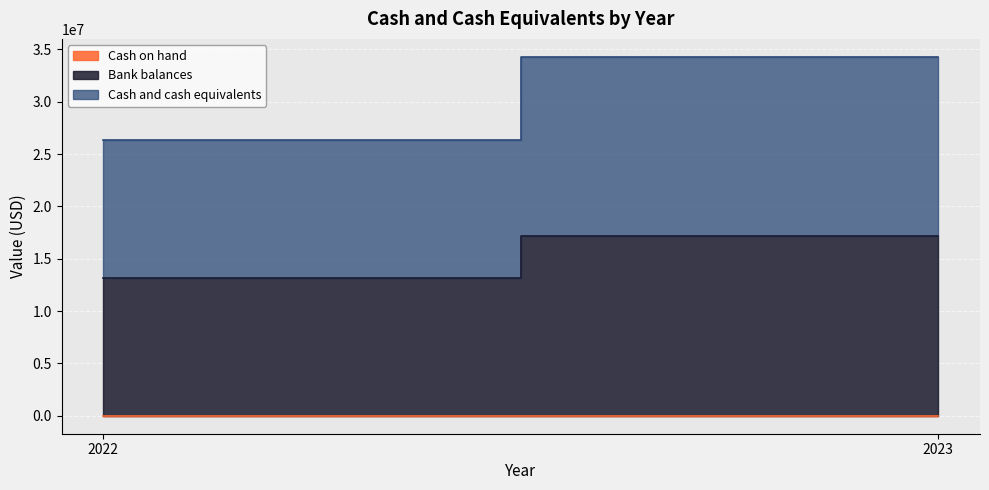

Which series has the widest spread of values?

Bank balances